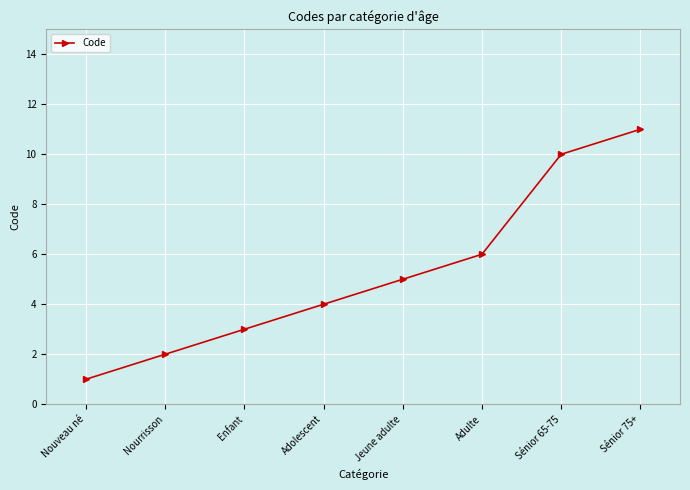

Does the chart have visible grid lines?

Yes